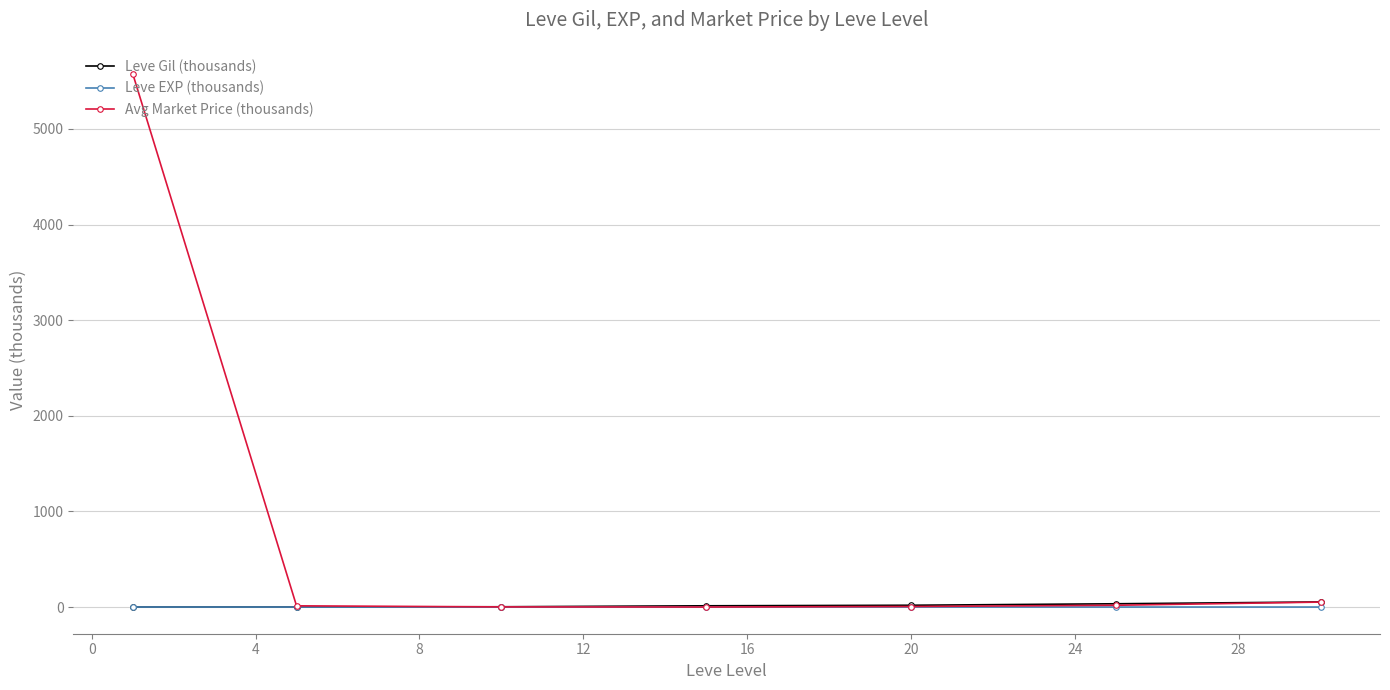

Which series has the largest total across all categories?

Avg Market Price (thousands)